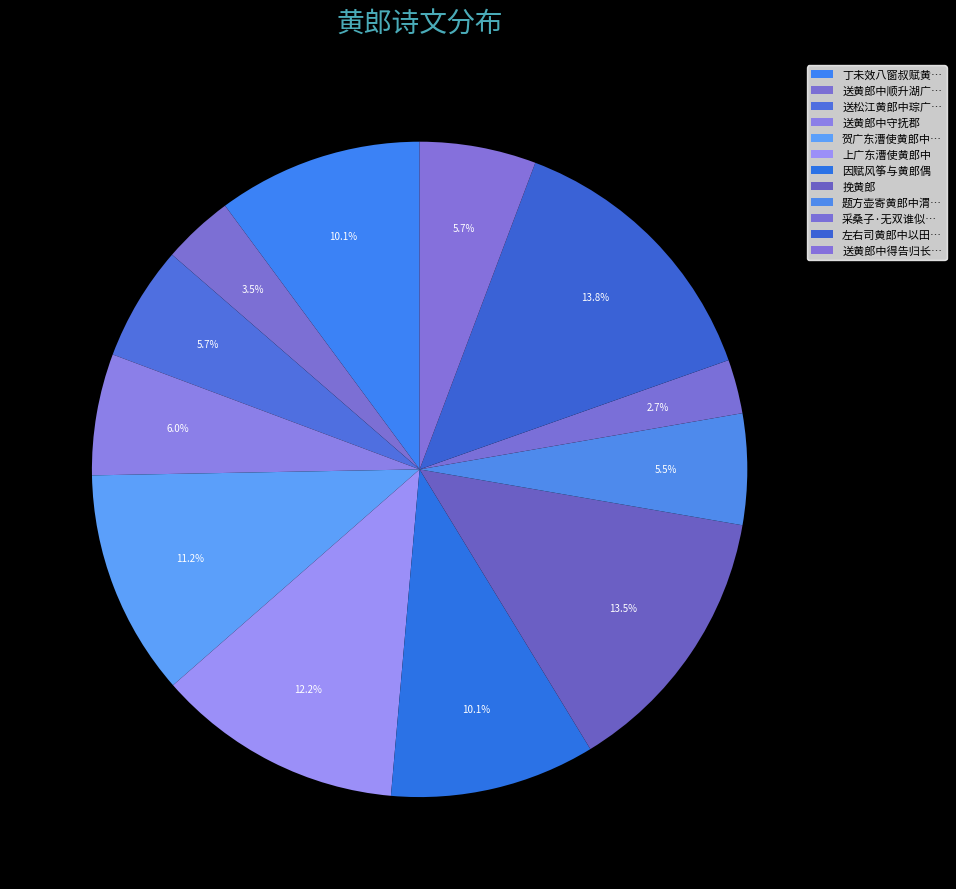

How many segments does this pie chart have?

12